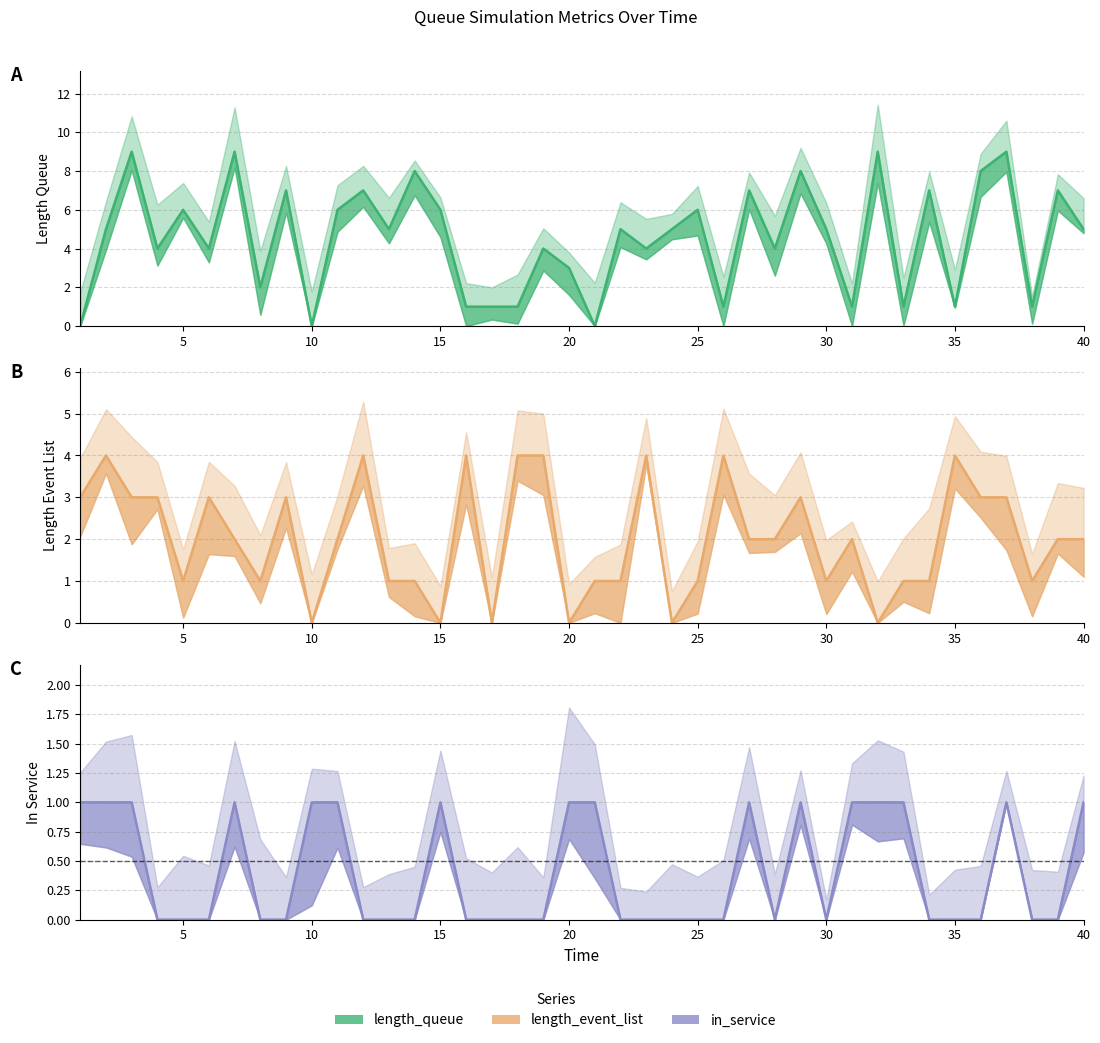

What is the total value across all series at 25?

7